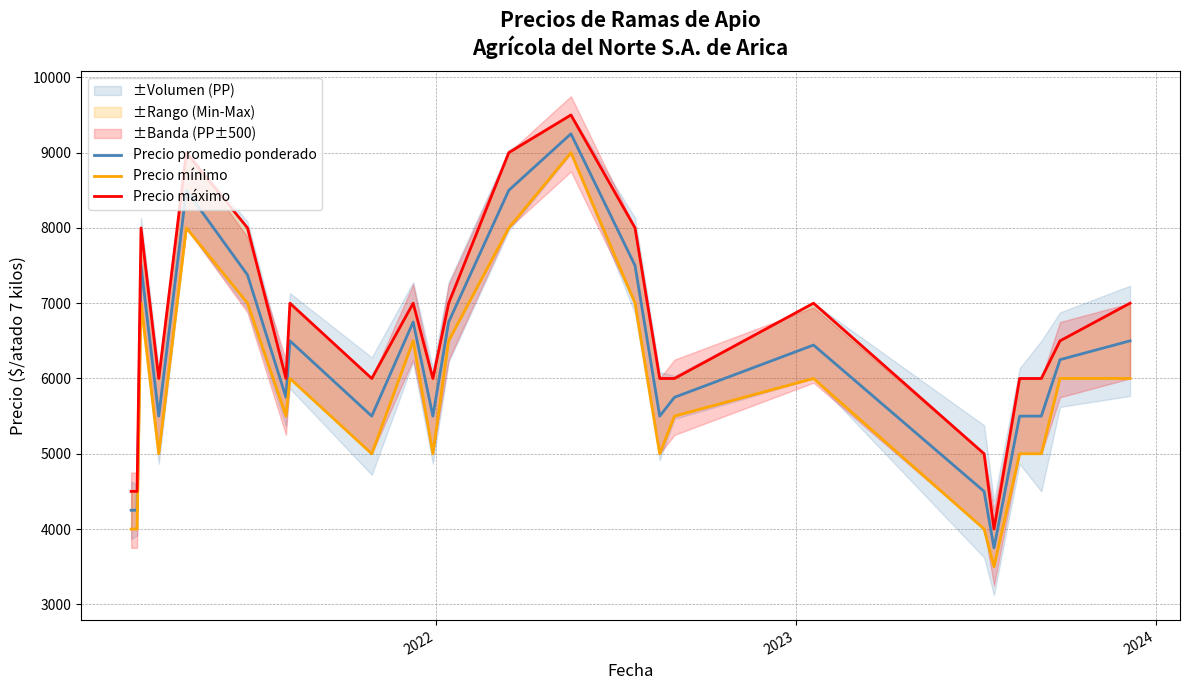

What is the lowest value of the Precio promedio ponderado series?

3750